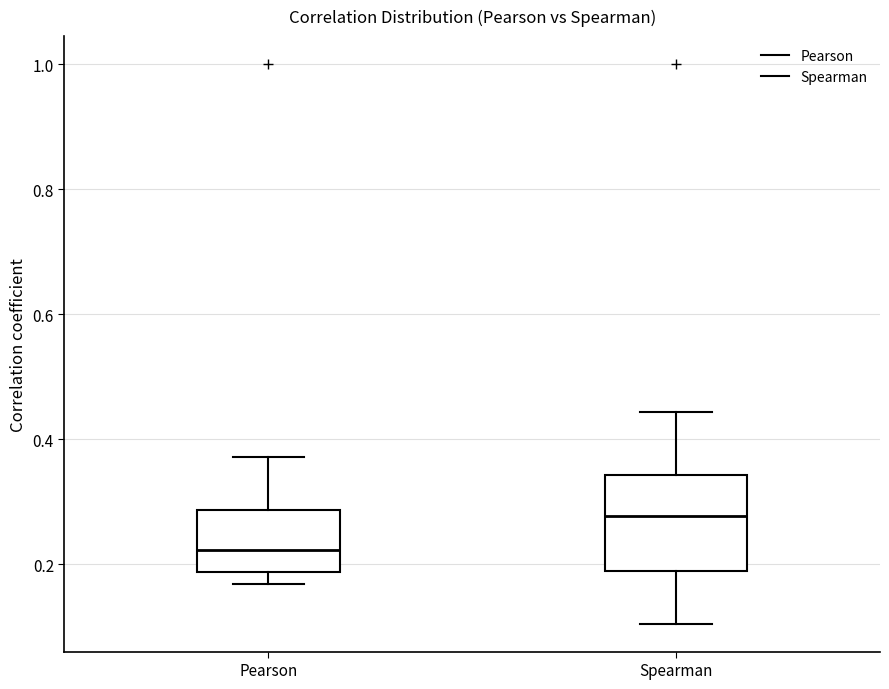

Reading left to right, read every box against the y-axis: the position of its median line, the range the box covers, and the ends of its whiskers. The values are not printed on the chart, so give them approximately, as read against the axis.

Pearson: median 0.22, box 0.18 to 0.28, whiskers 0.16 to 0.38
Spearman: median 0.28, box 0.18 to 0.34, whiskers 0.10 to 0.44